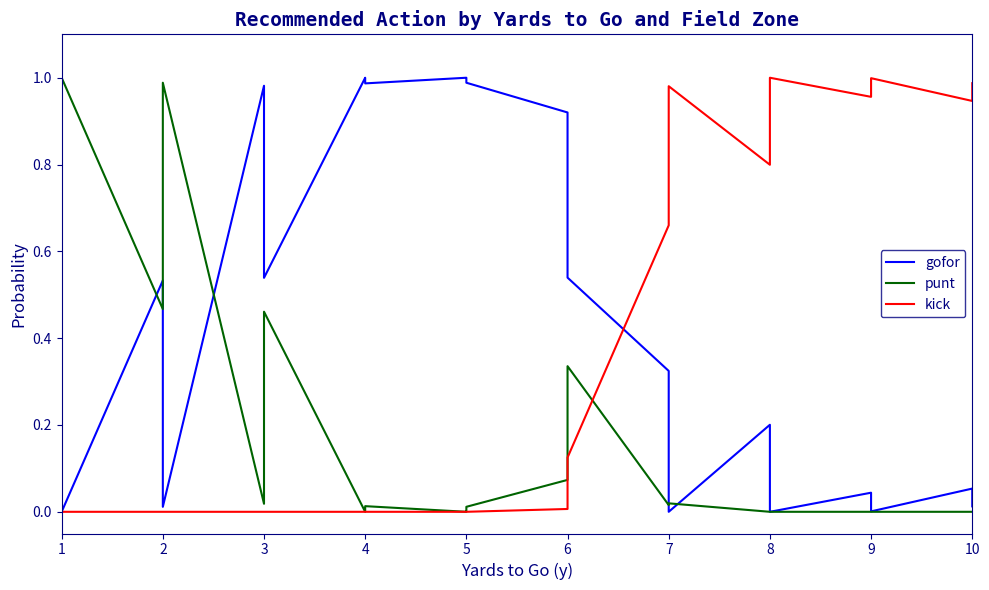

Which series has the largest total across all categories?

gofor